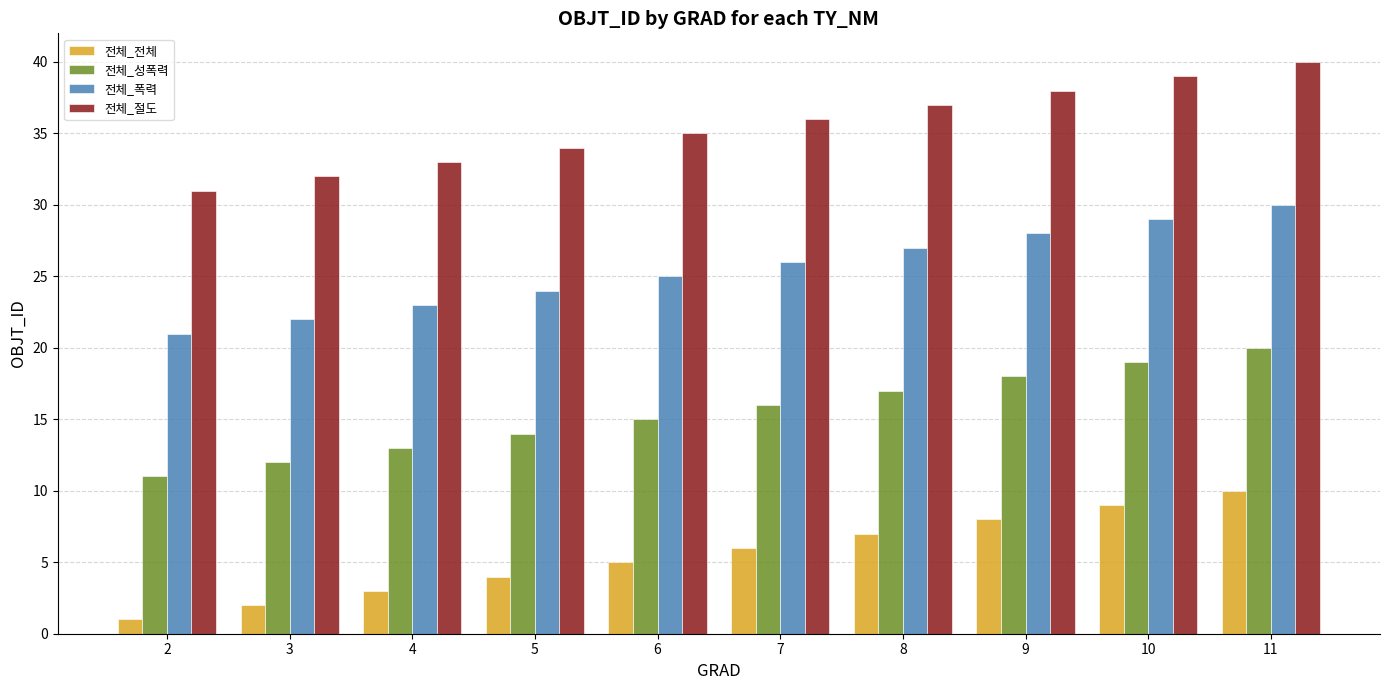

Which category has the lowest value in the 전체_폭력 series?

2